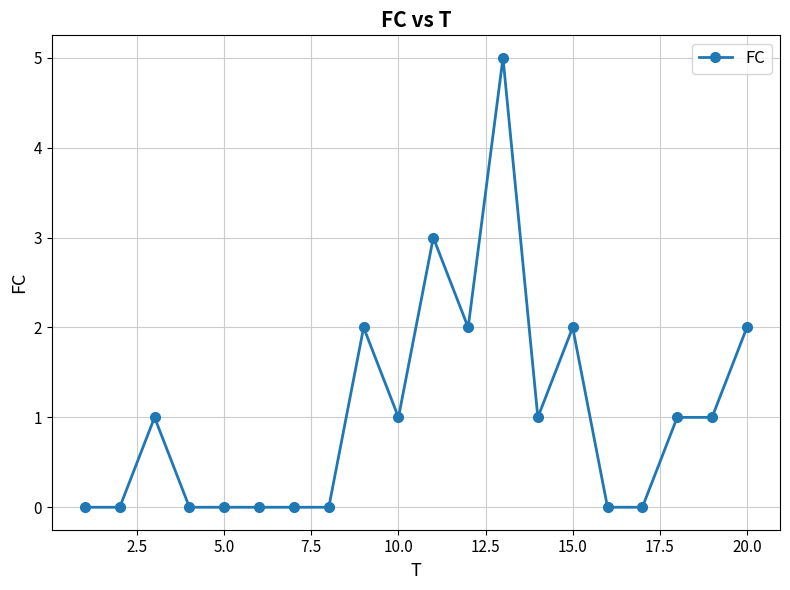

What is the greatest value displayed?

5